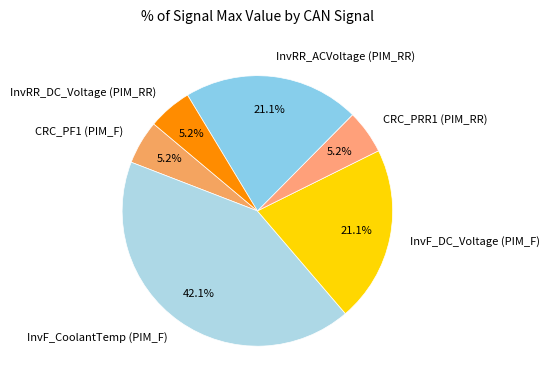

What percentage is the InvRR_ACVoltage (PIM_RR) slice, to the nearest percent?

21%